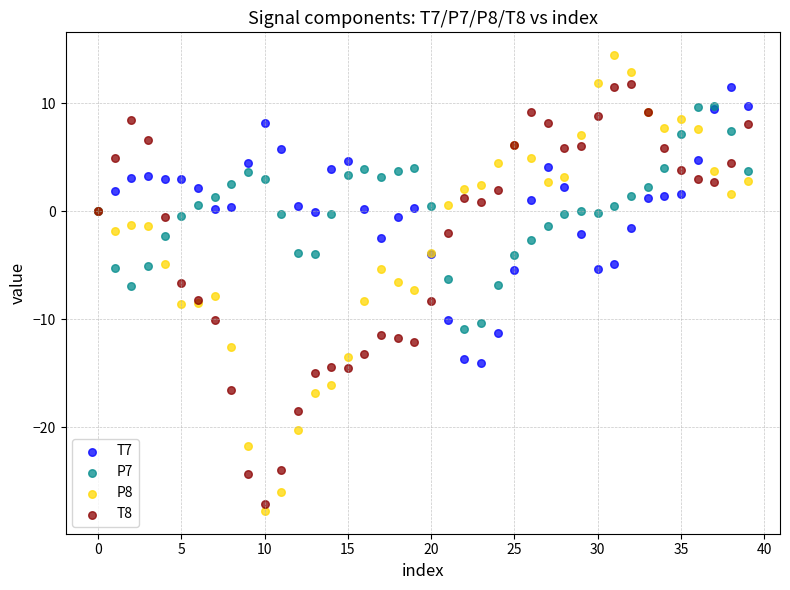

What are all the series names shown in the legend?

T7, P7, P8, T8